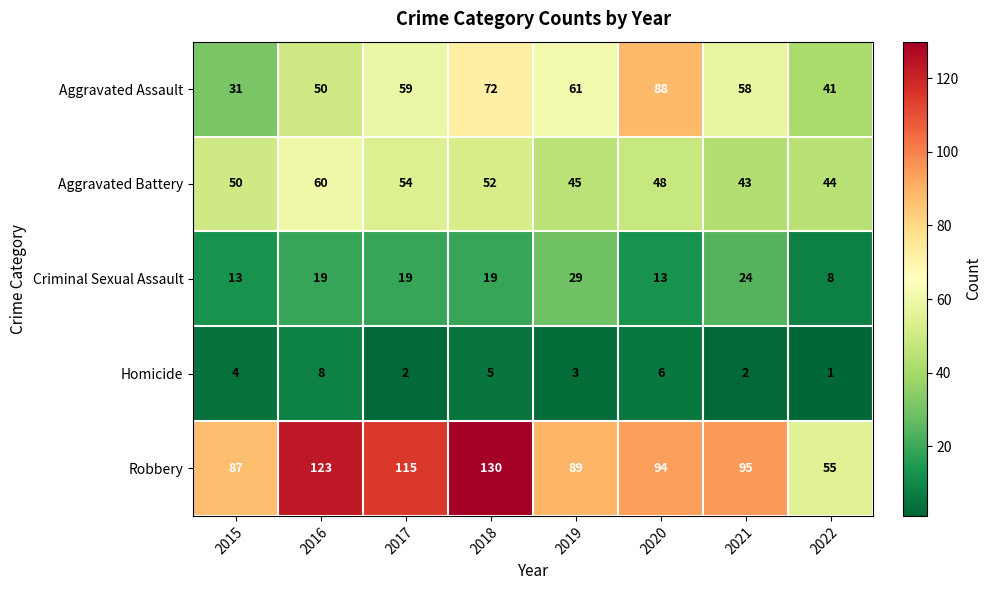

True or false: Homicide has a value of 13 at 2016.

False